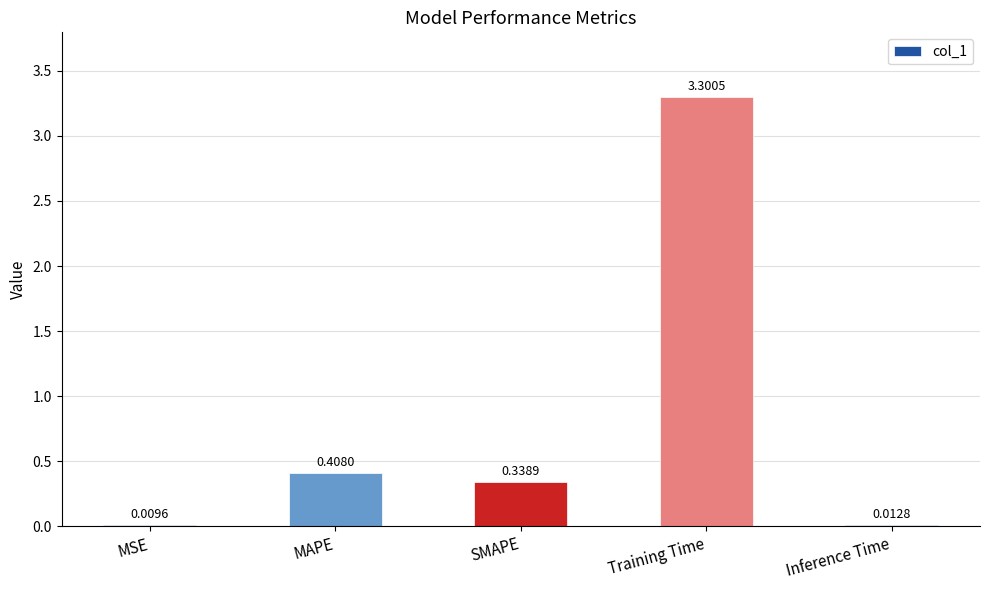

Between SMAPE and MSE, which is larger?

SMAPE